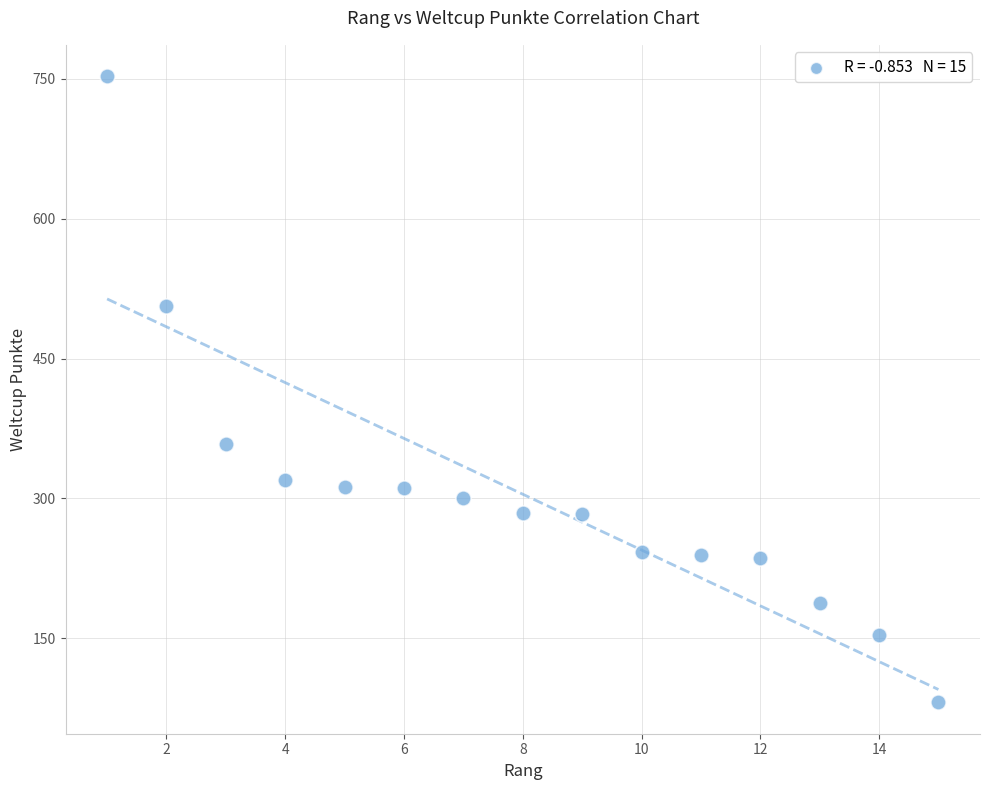

What Y value in the scatter plot is closest to 417?

358